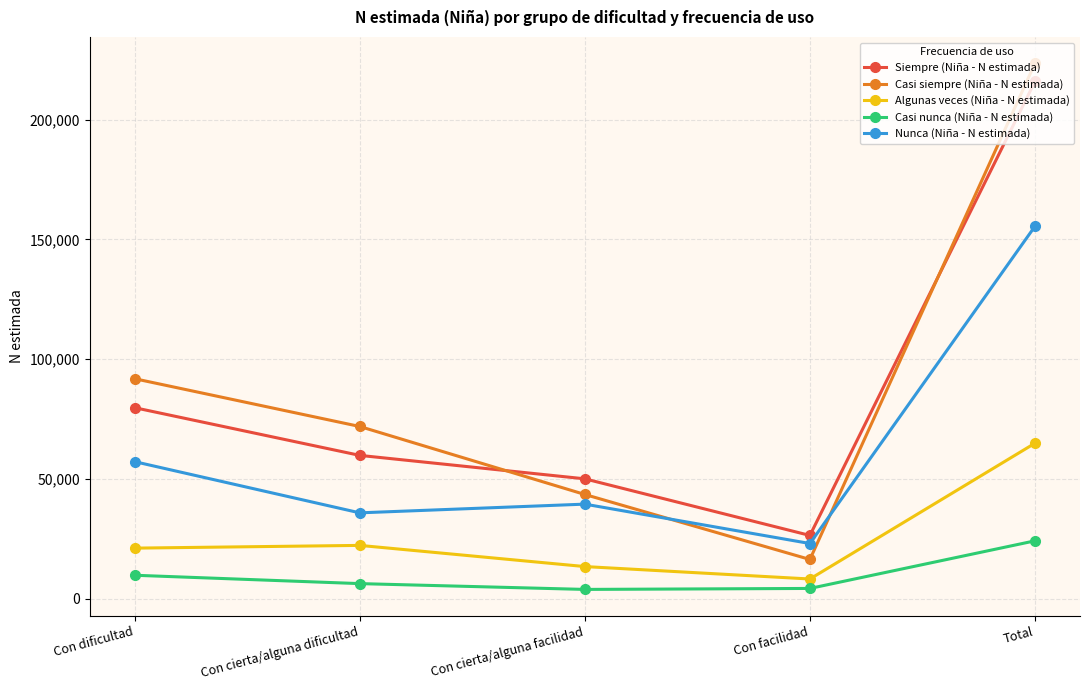

List the series in order of their peak value, highest first.

Casi siempre (Niña - N estimada), Siempre (Niña - N estimada), Nunca (Niña - N estimada), Algunas veces (Niña - N estimada), Casi nunca (Niña - N estimada)